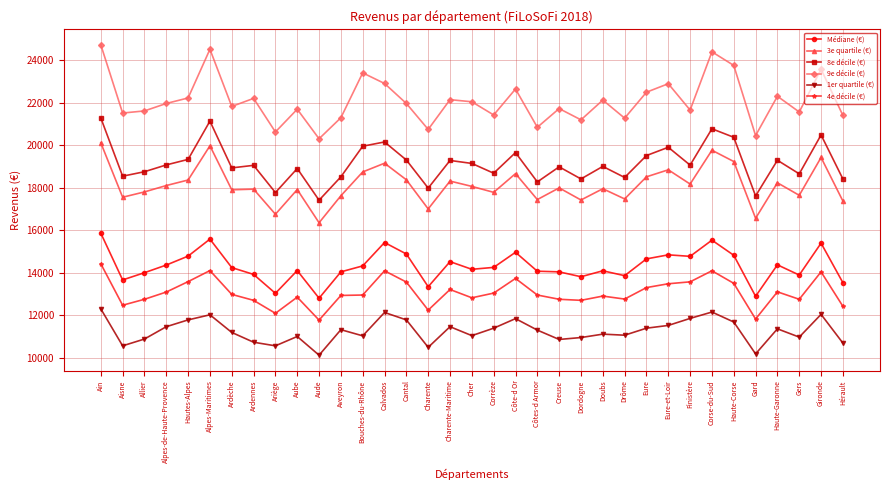

At how many categories does at least one series exceed 19209?

35